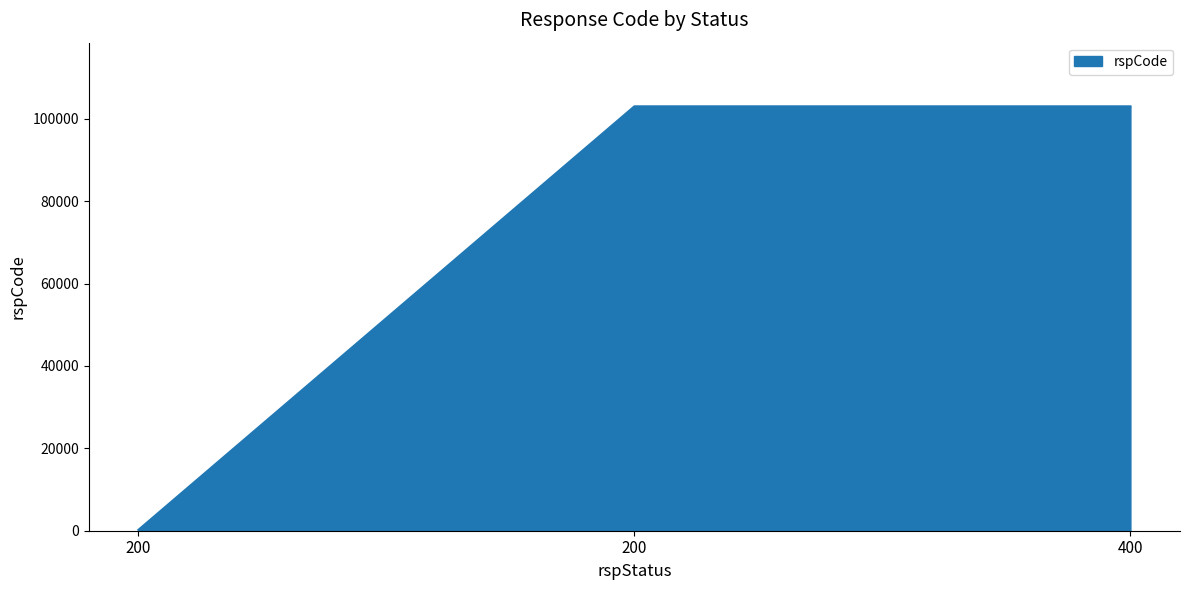

Which category has the lowest value across all series?

200